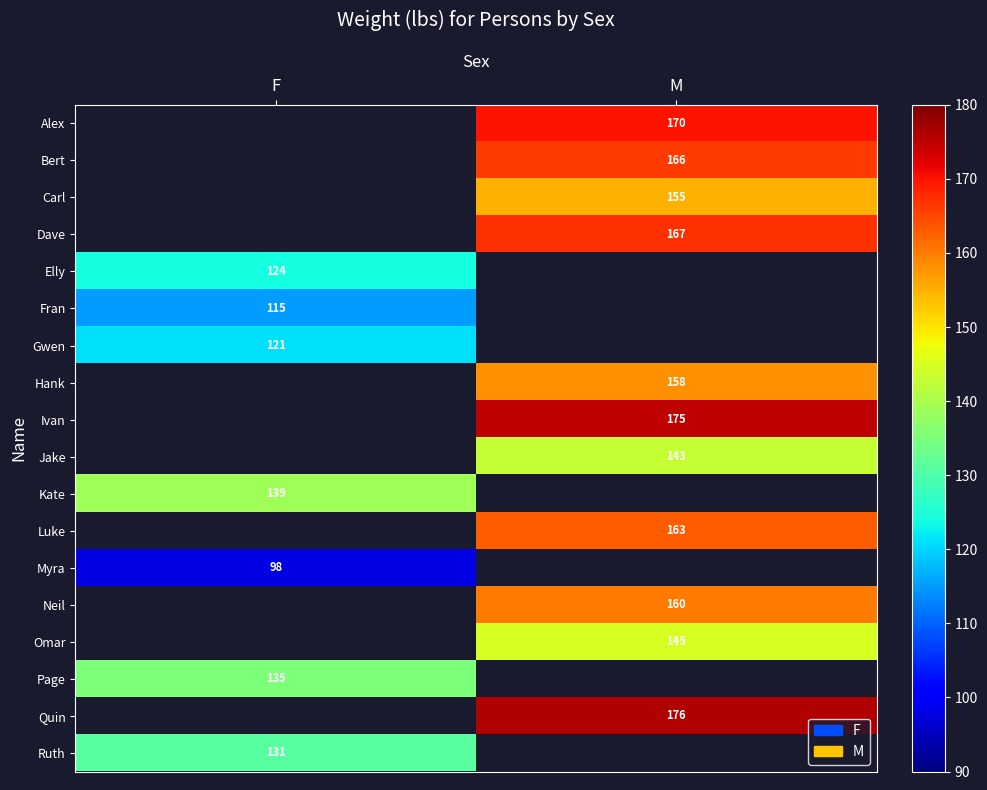

Is the value of Carl at M greater than the value of Alex at M?

No